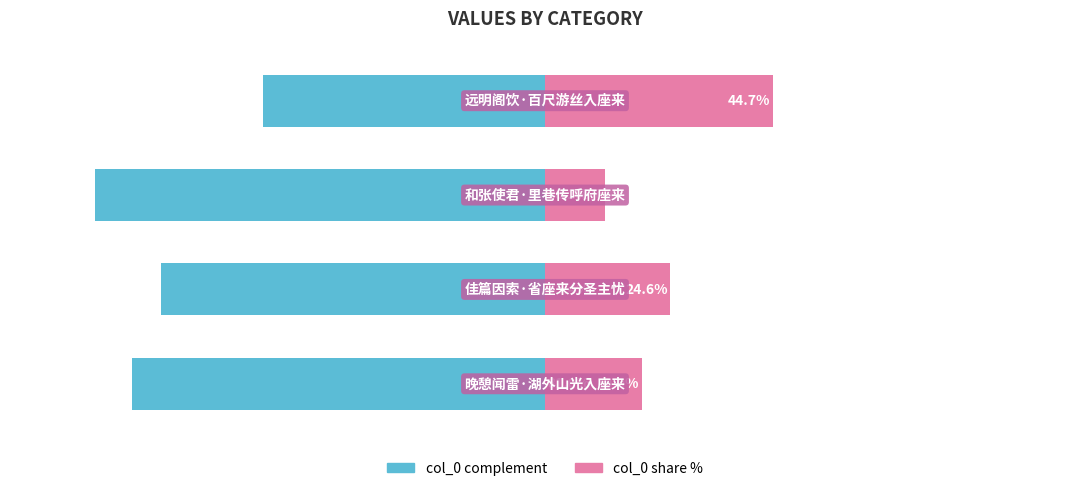

Reading left to right, transcribe all the data shown in this chart.

col_0 (complement): 0=-81.0	1=-75.4	2=-88.3	3=-55.3
col_0 (share %): 0=19.0	1=24.6	2=11.7	3=44.7